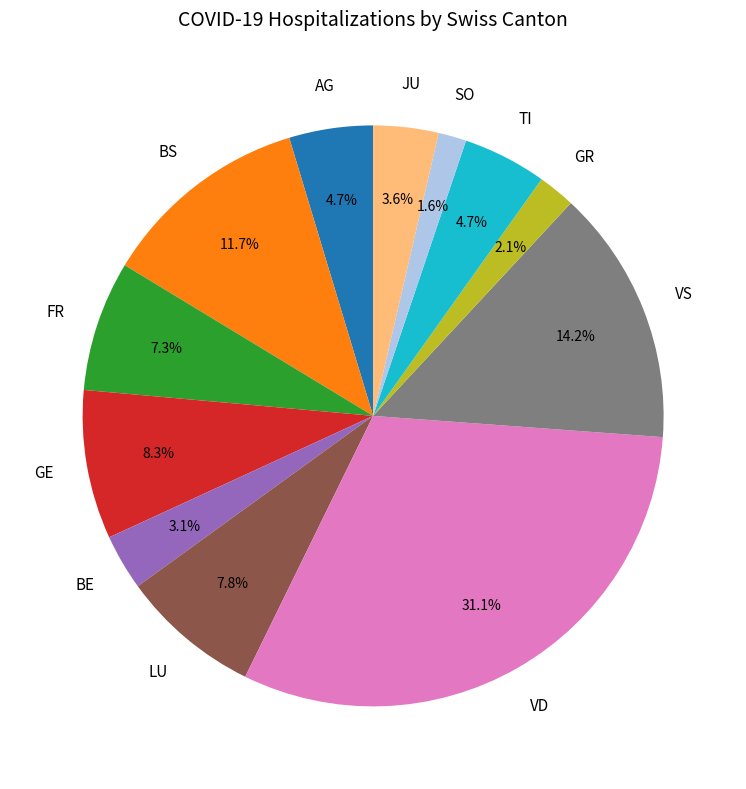

Does any single category account for the majority?

No